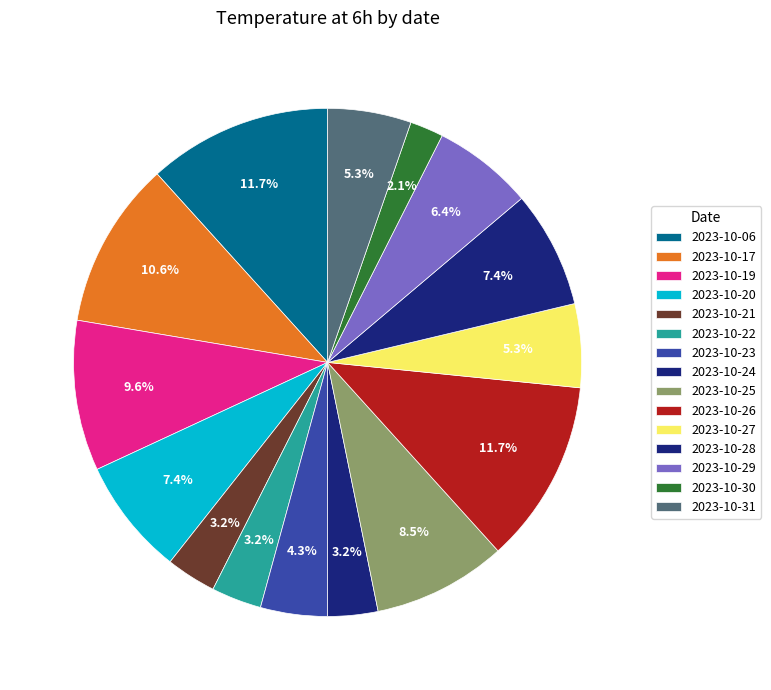

What is the smallest slice in the pie chart?

2023-10-30